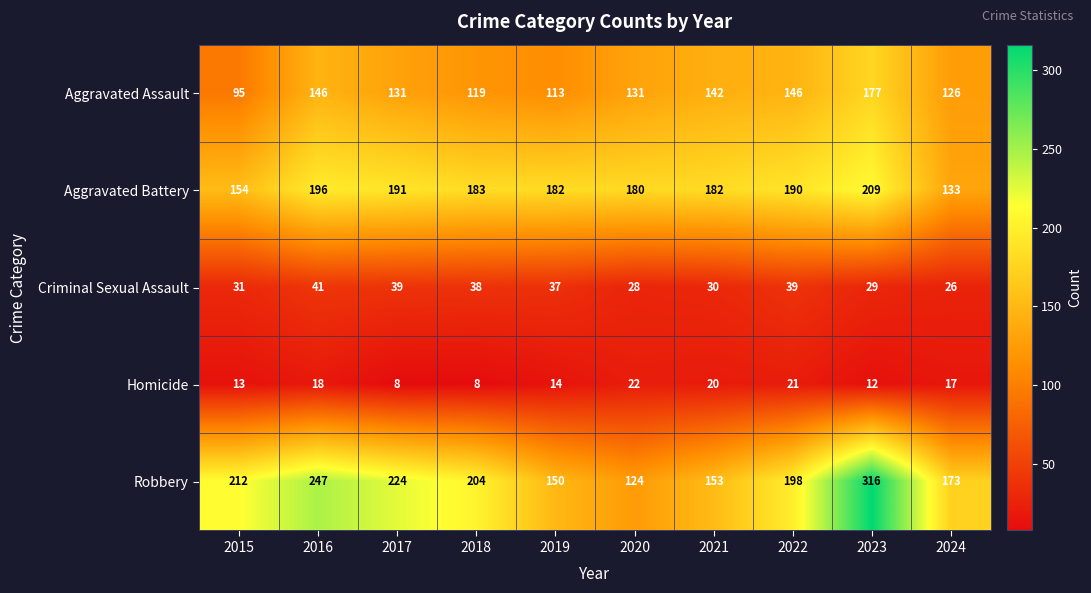

How many values in the Aggravated Assault series are below 131?

4